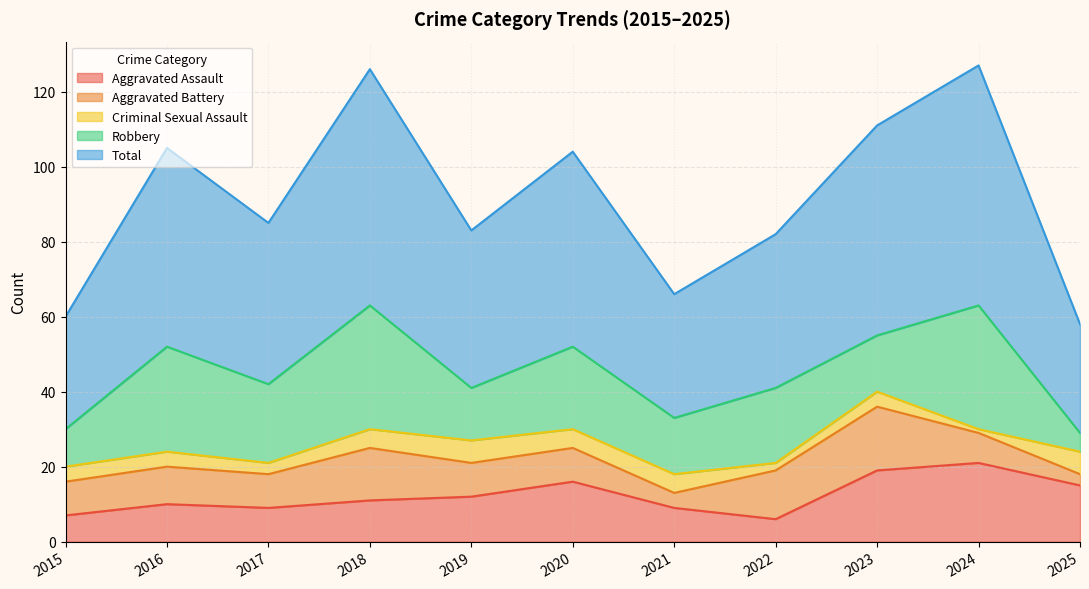

Is the value of Criminal Sexual Assault at 2015 greater than the value of Robbery at 2019?

No